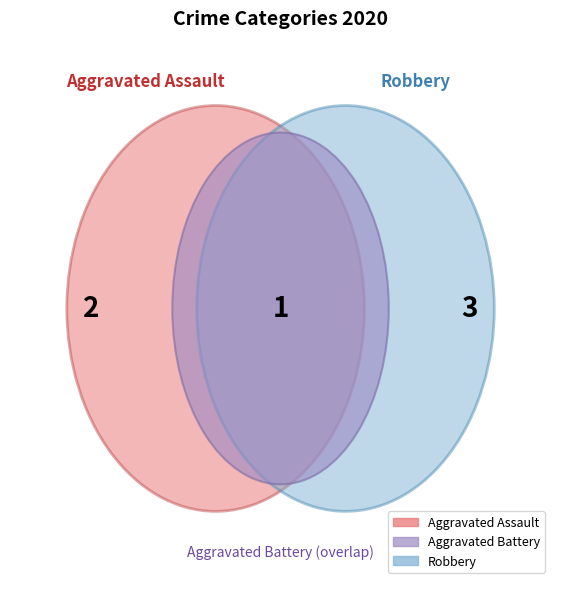

What is the largest slice in the pie chart?

Robbery